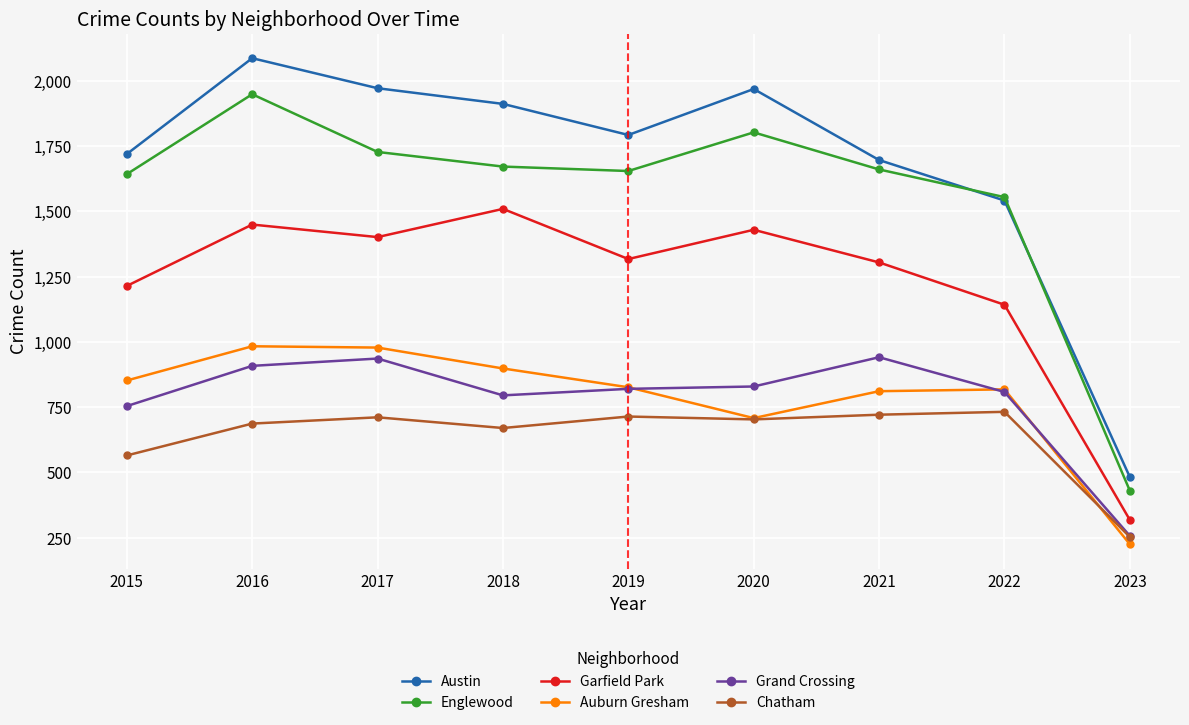

Read the Auburn Gresham value at 2015, to the nearest 100.

900